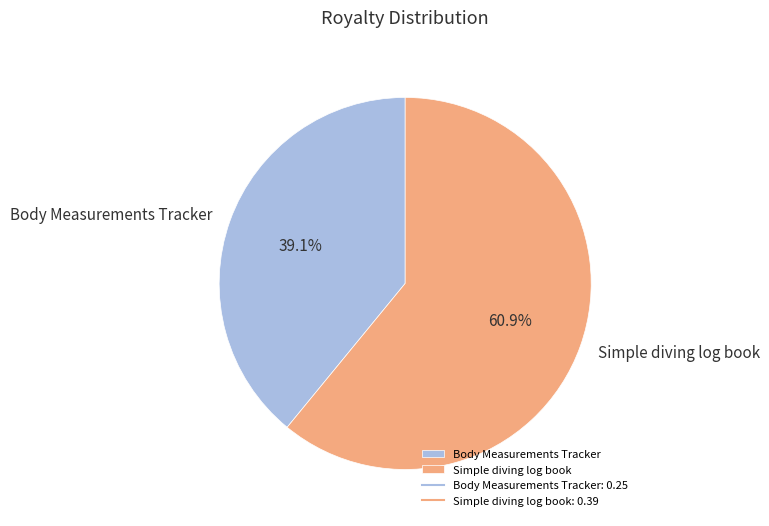

To the nearest percent, what is the average slice percentage?

50%